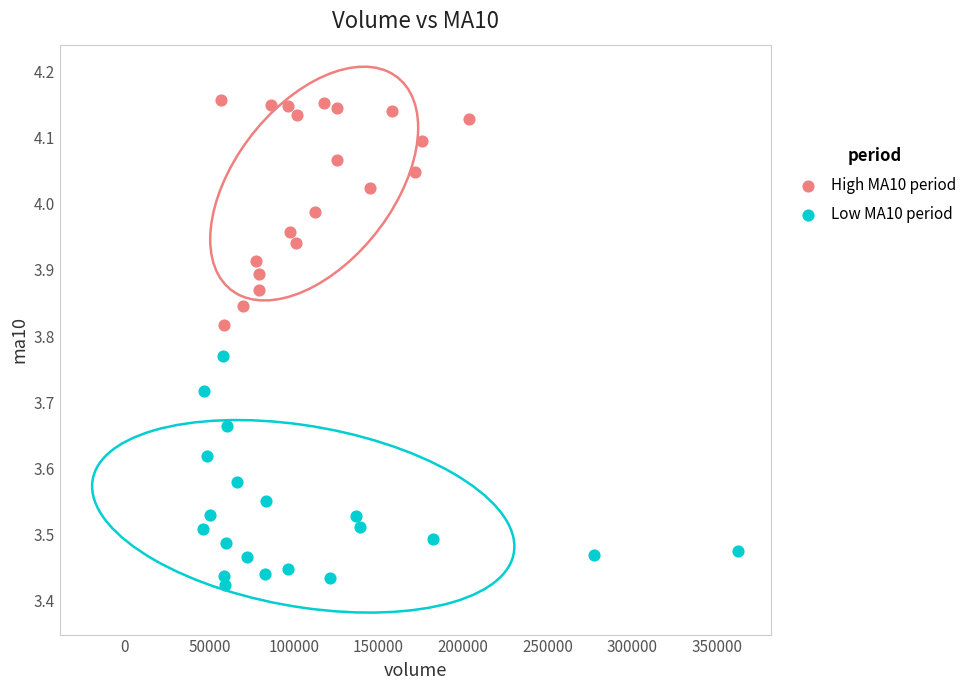

Which series reaches the minimum Y coordinate?

Low MA10 period